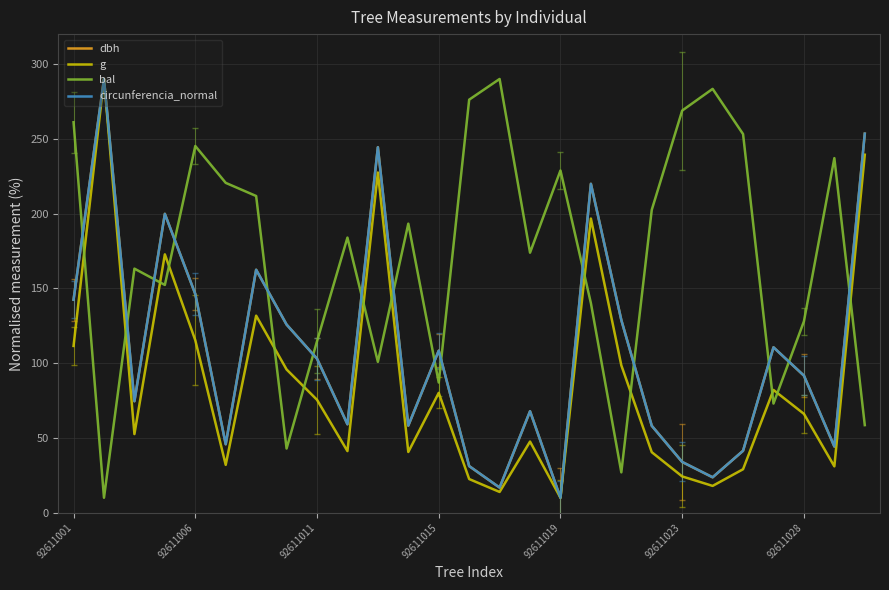

How many times do bal and dbh cross each other?

15